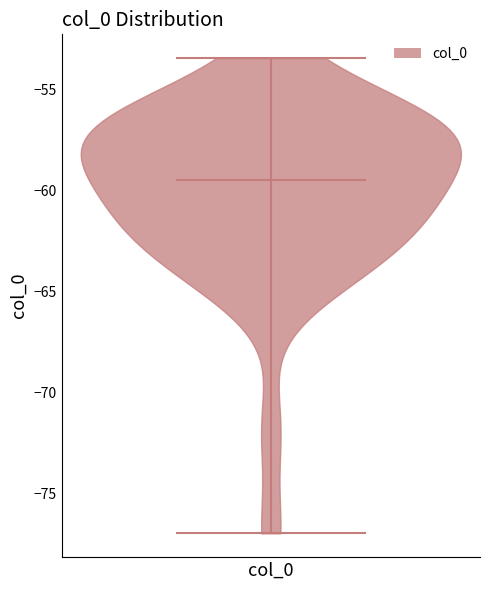

Read this violin plot against the y-axis: where its median line is, and the lowest and highest points the violin reaches. The values are not printed on the chart, so give them approximately, as read against the axis.

median line -59.5, lowest point -77.0, highest point -53.5